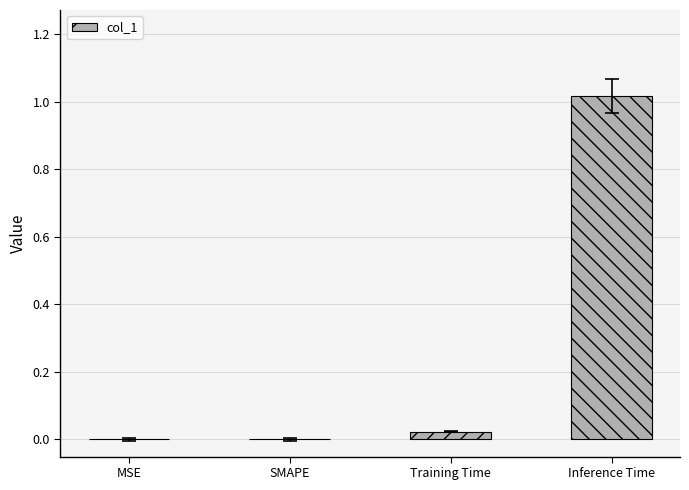

What is the change in value from SMAPE to Inference Time?

+1.0